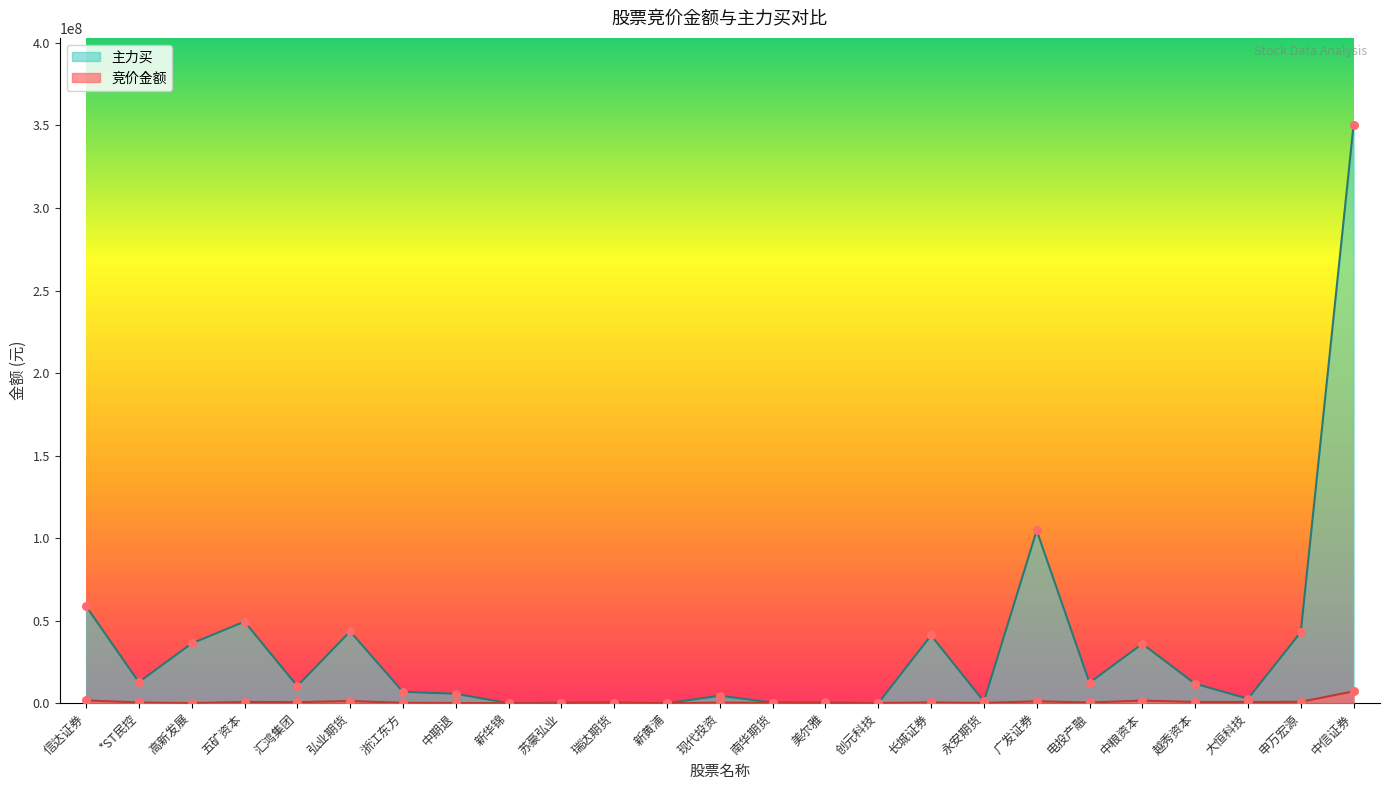

Which series has the largest total across all categories?

主力买